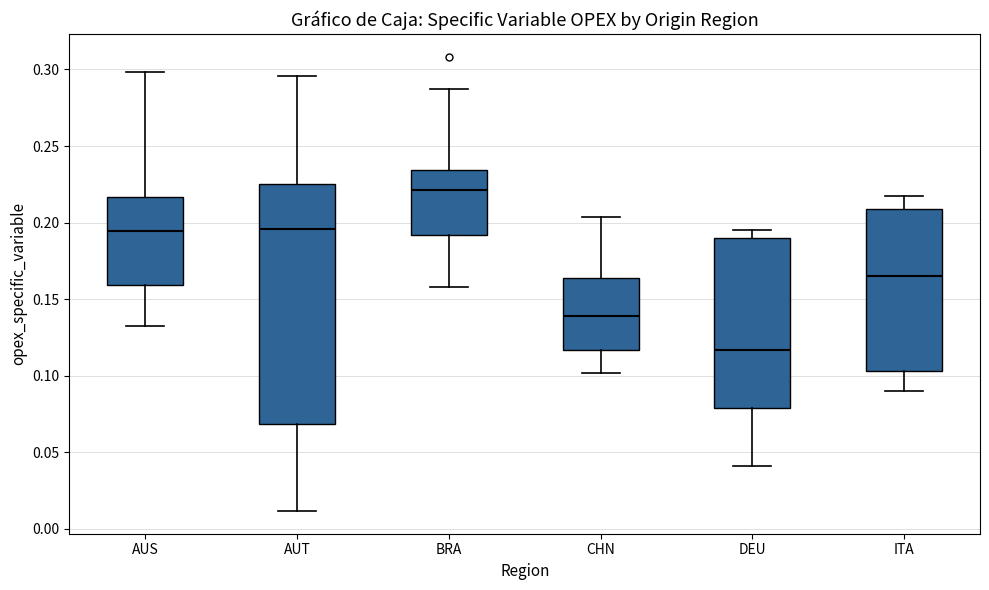

Where does the median line of the box for CHN sit on the y-axis? The values are not printed on the chart, so give them approximately, as read against the axis.

0.140